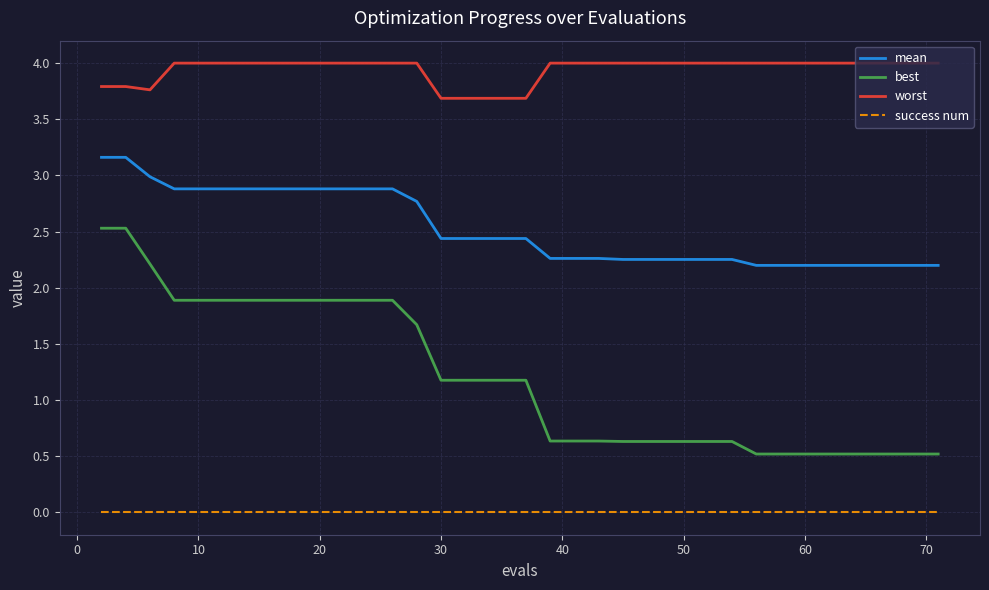

List the series in order of their overall mean, lowest first.

success num, best, mean, worst